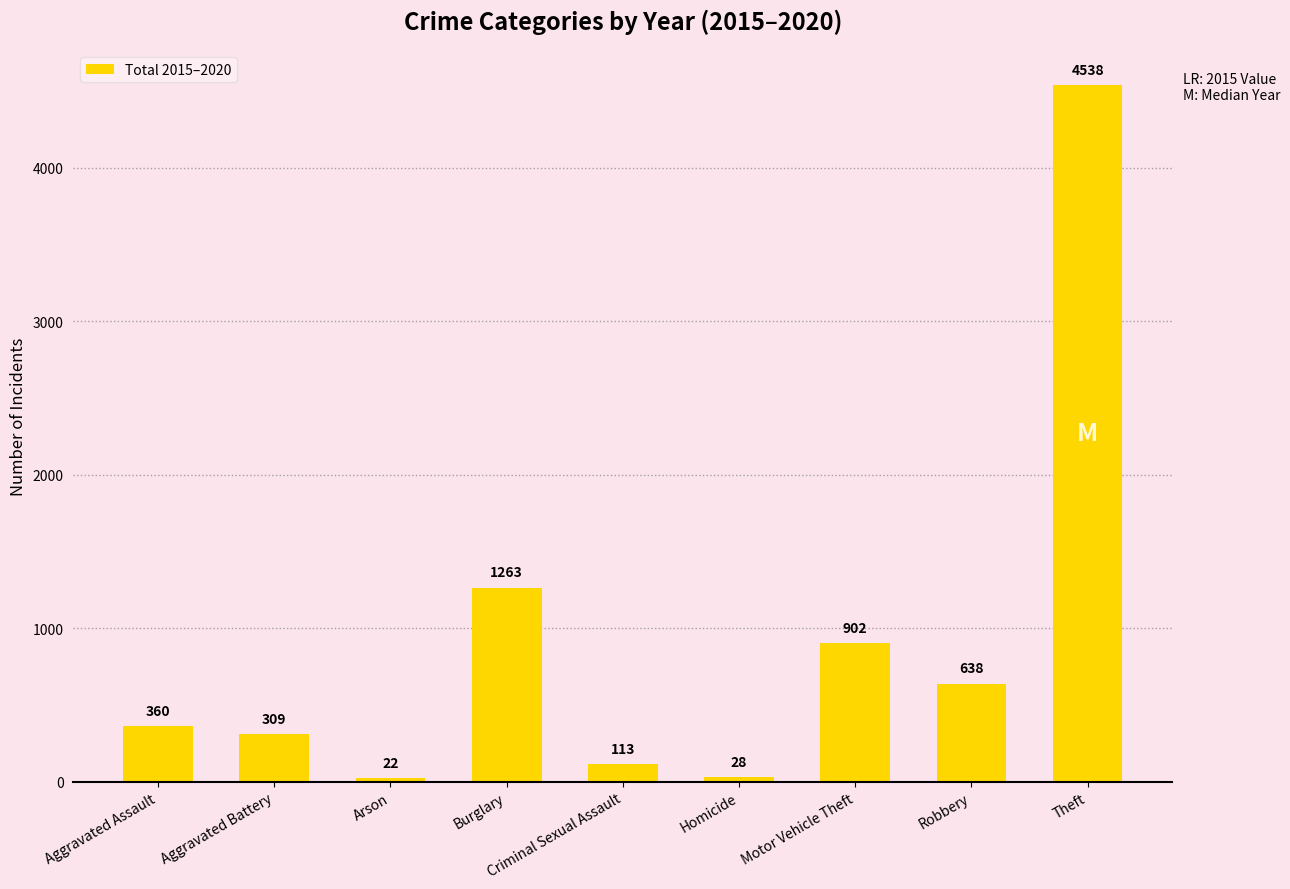

What is the sum of the values at Burglary and Homicide?

1291